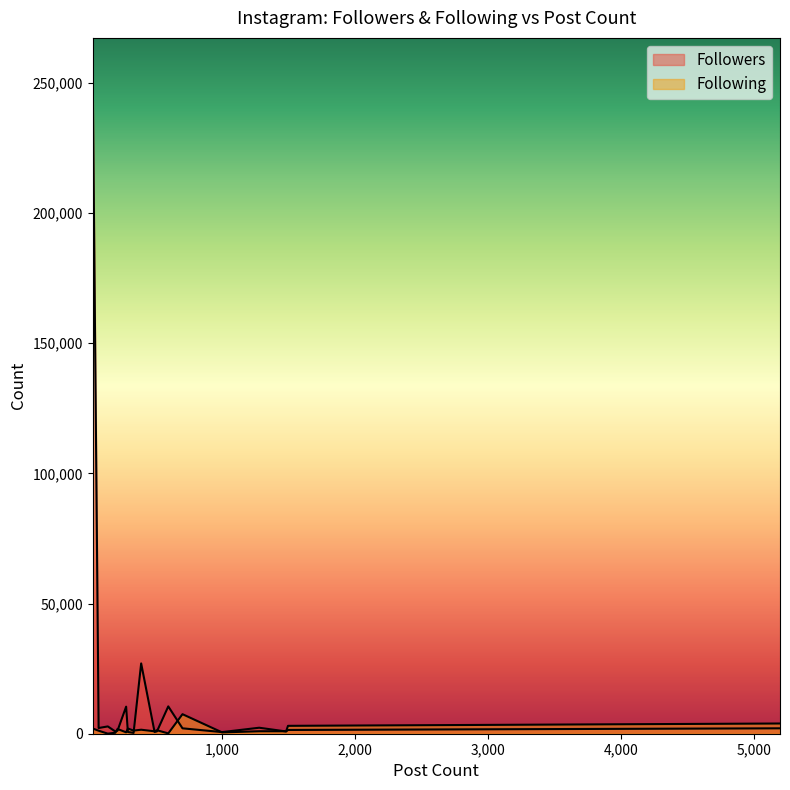

Which series has the largest range (max minus min)?

Followers